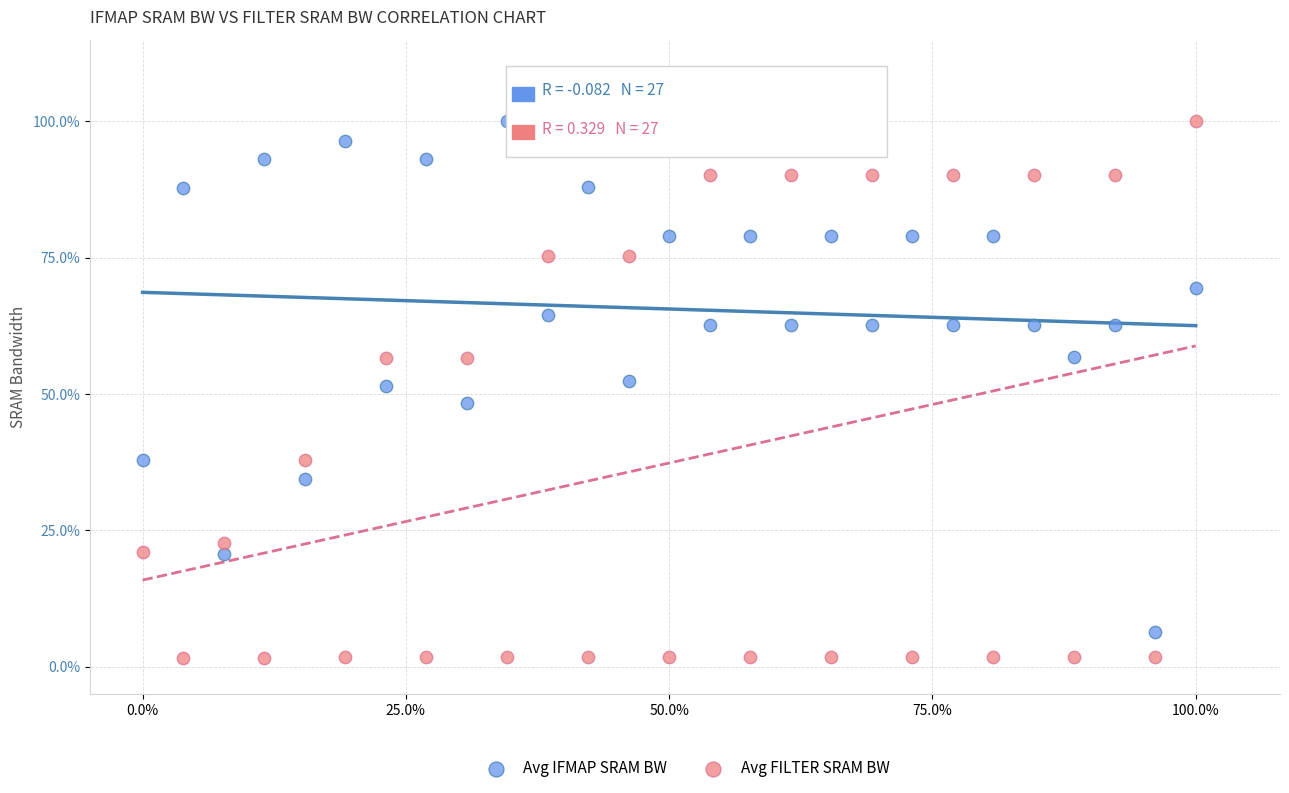

What are all the series names shown in the legend?

Avg IFMAP SRAM BW, Avg FILTER SRAM BW